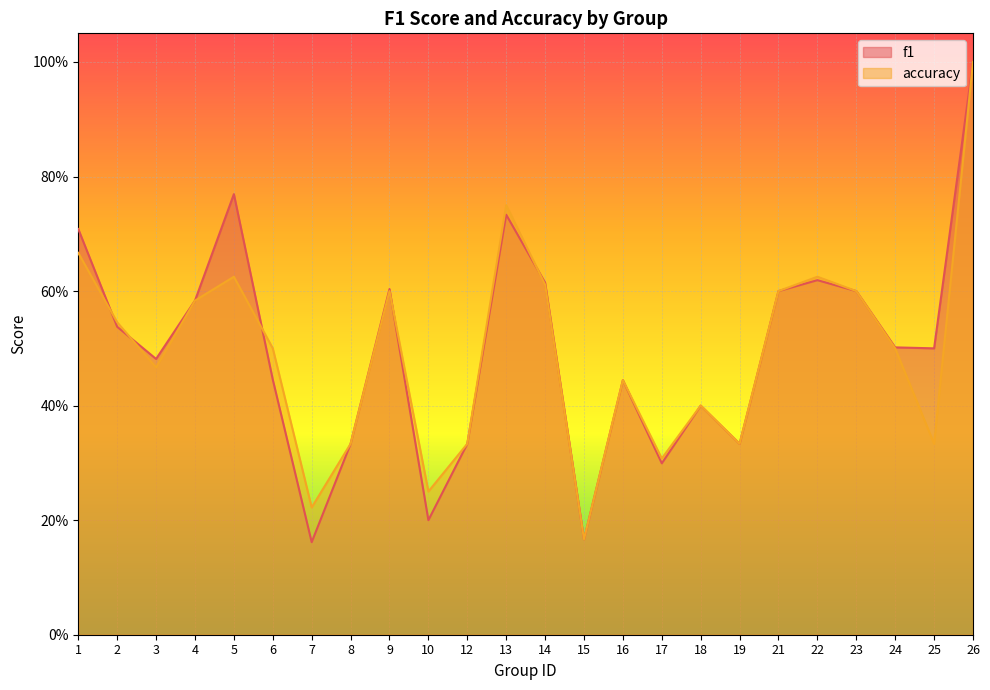

How many times do f1 and accuracy cross each other?

5